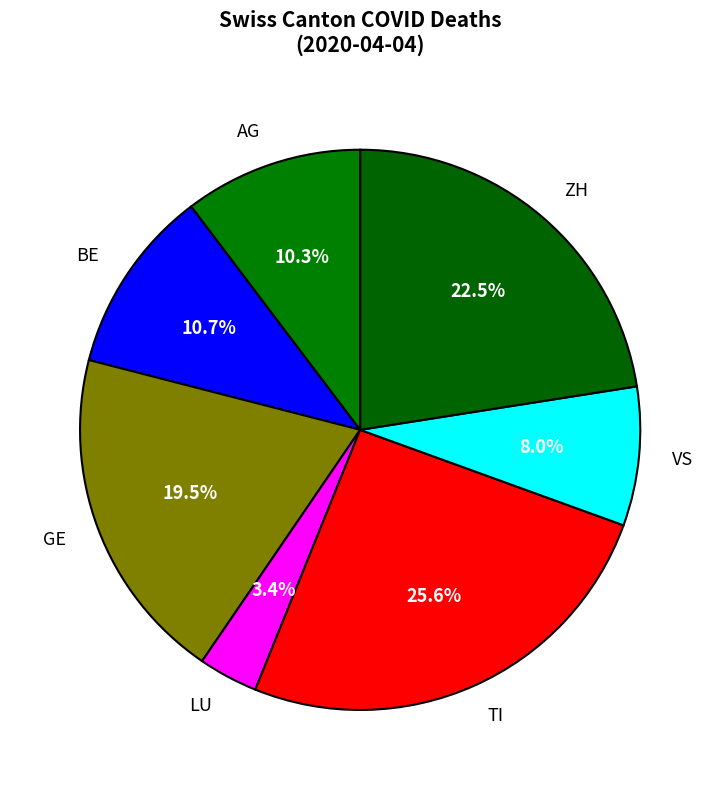

What is the smallest slice in the pie chart?

LU